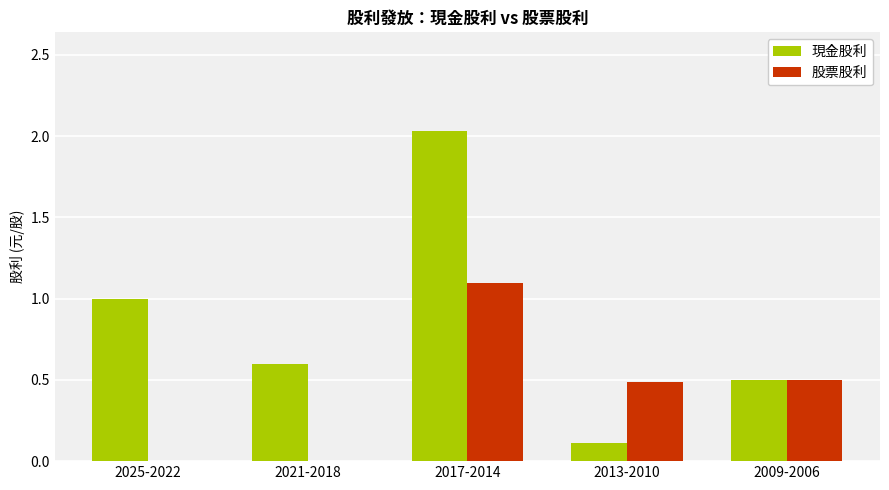

Are the bars grouped side by side (vs. stacked)?

Yes